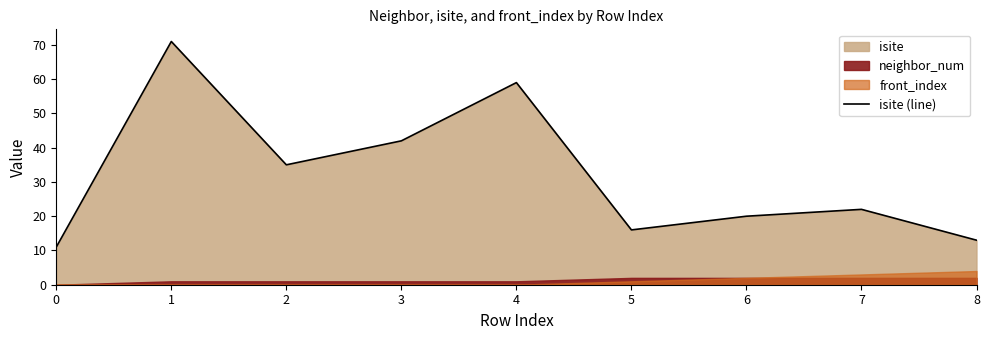

The chart shows a value of 16 at 5. True or false?

True